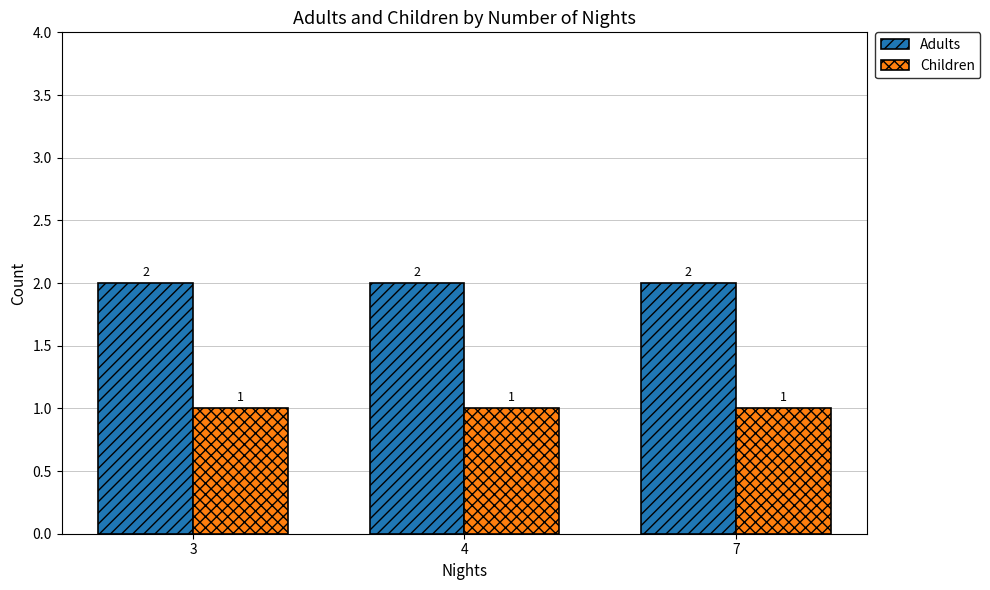

At 4, list the series in order from largest to smallest.

Adults, Children